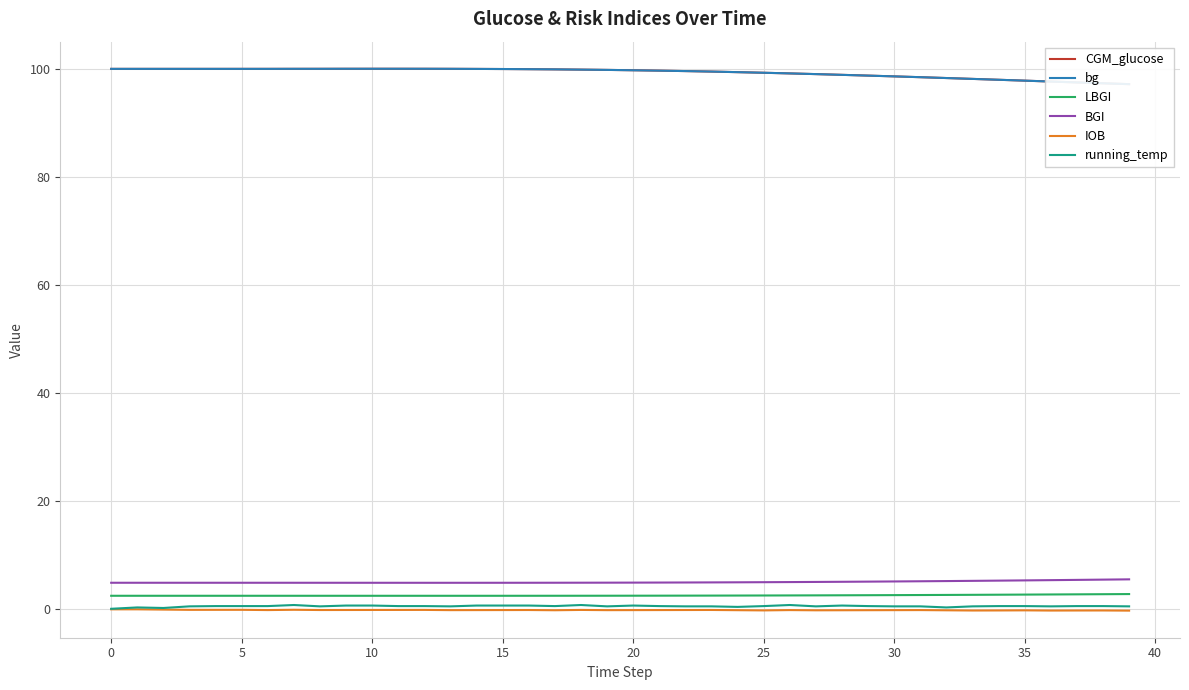

True or false: LBGI has a value of 2.4 at 20.

True